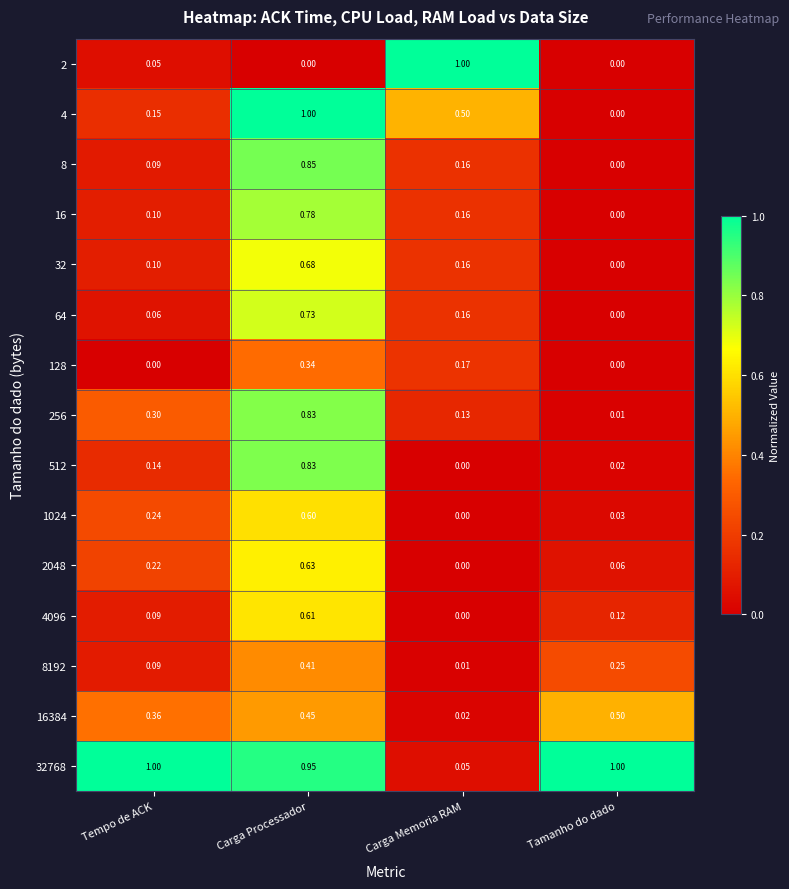

Rank the categories by 64 value from lowest to highest.

Tamanho do dado, Tempo de ACK, Carga Memoria RAM, Carga Processador